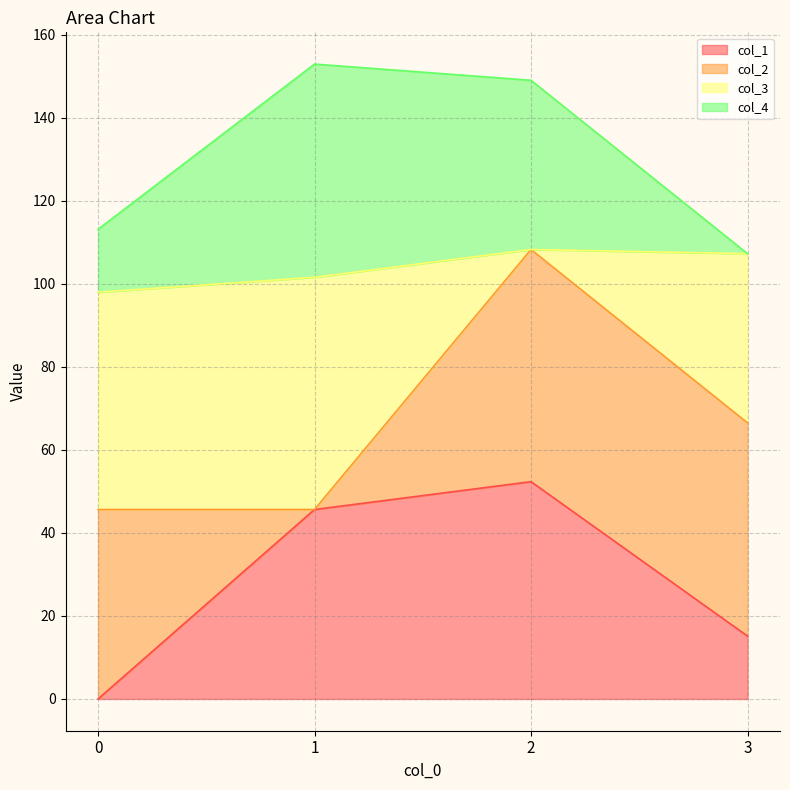

Rank the categories by col_1 value from lowest to highest.

0, 3, 1, 2